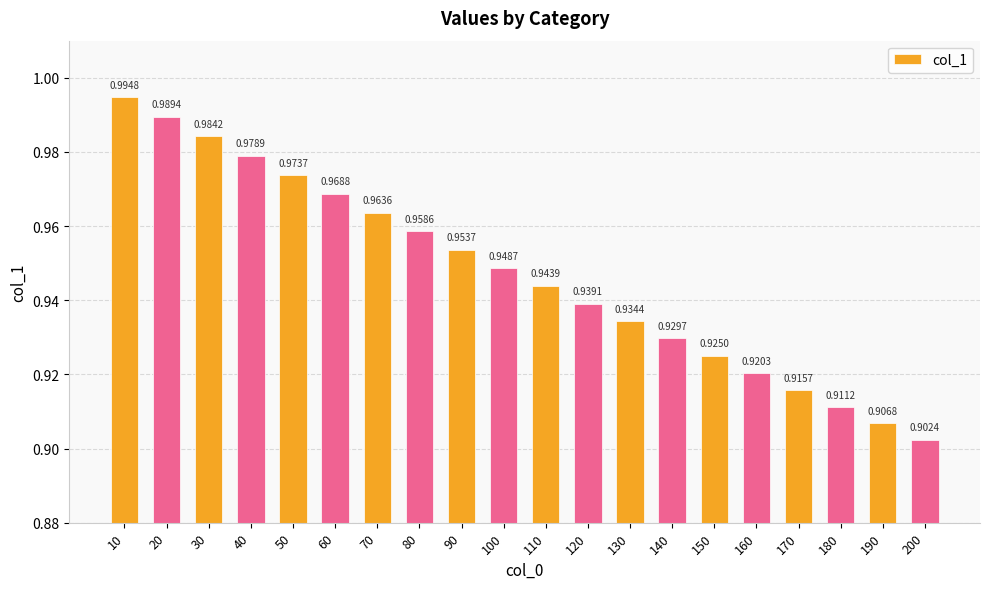

True or false: the data shows 0.3 at 40.

False